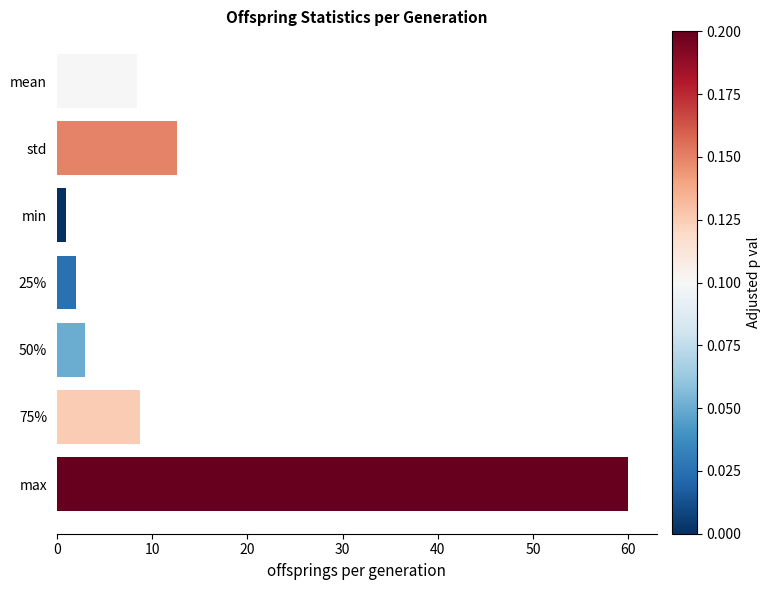

Which label corresponds to the largest value in the chart?

max